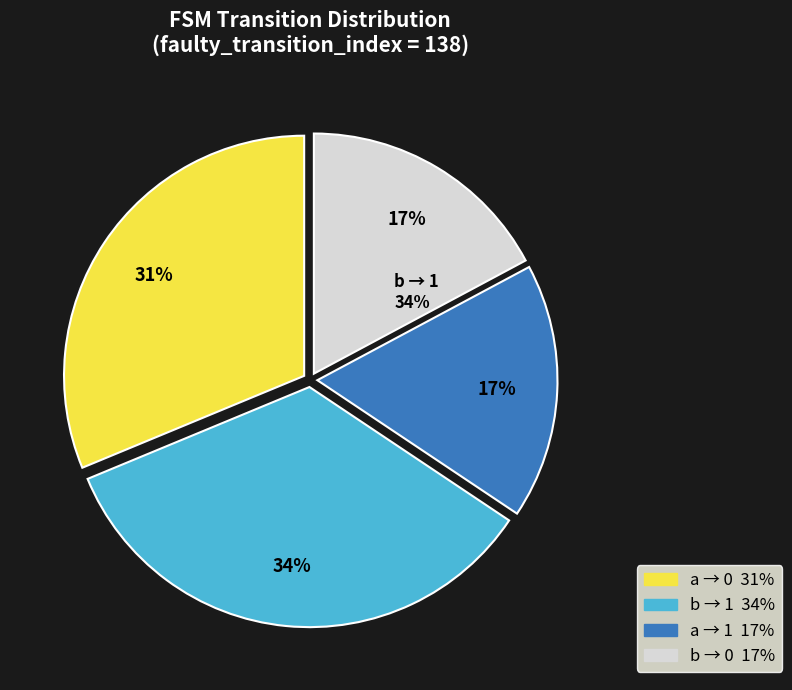

Does a->1(2) account for over 50% of the chart?

No